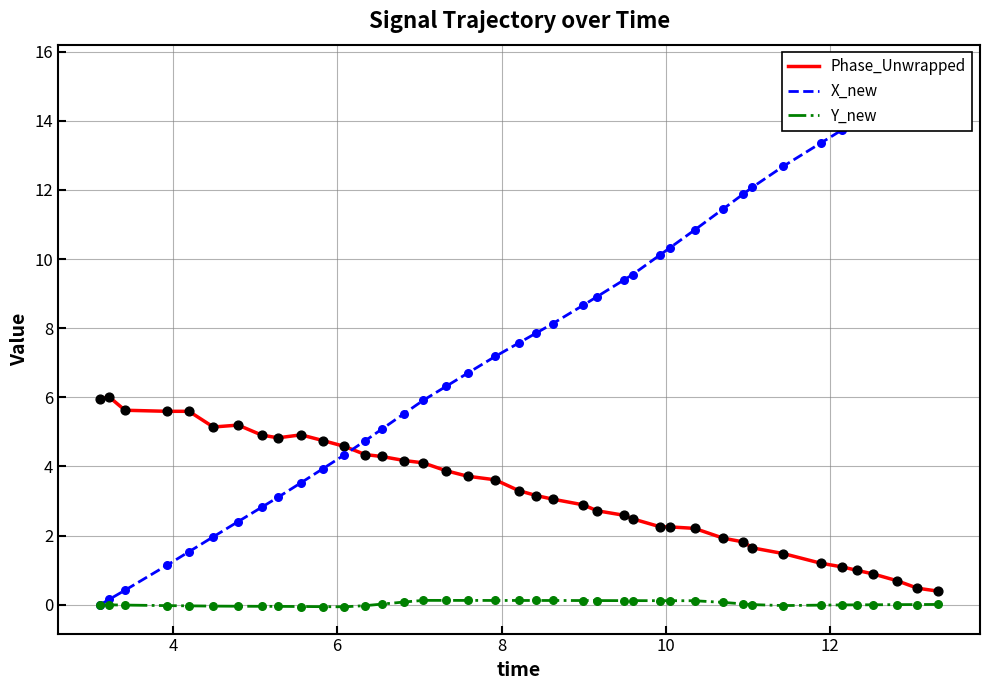

Which series reaches the minimum Y coordinate?

Y_new